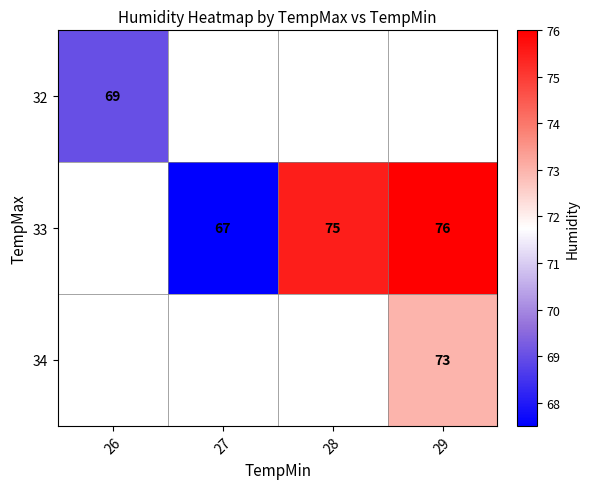

What is the sum of the 33 values at 29 and 27?

143